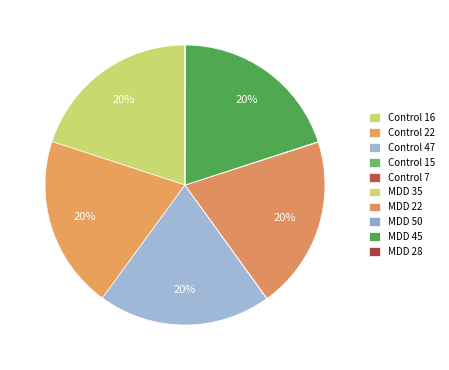

Does MDD 22 account for over 50% of the chart?

No